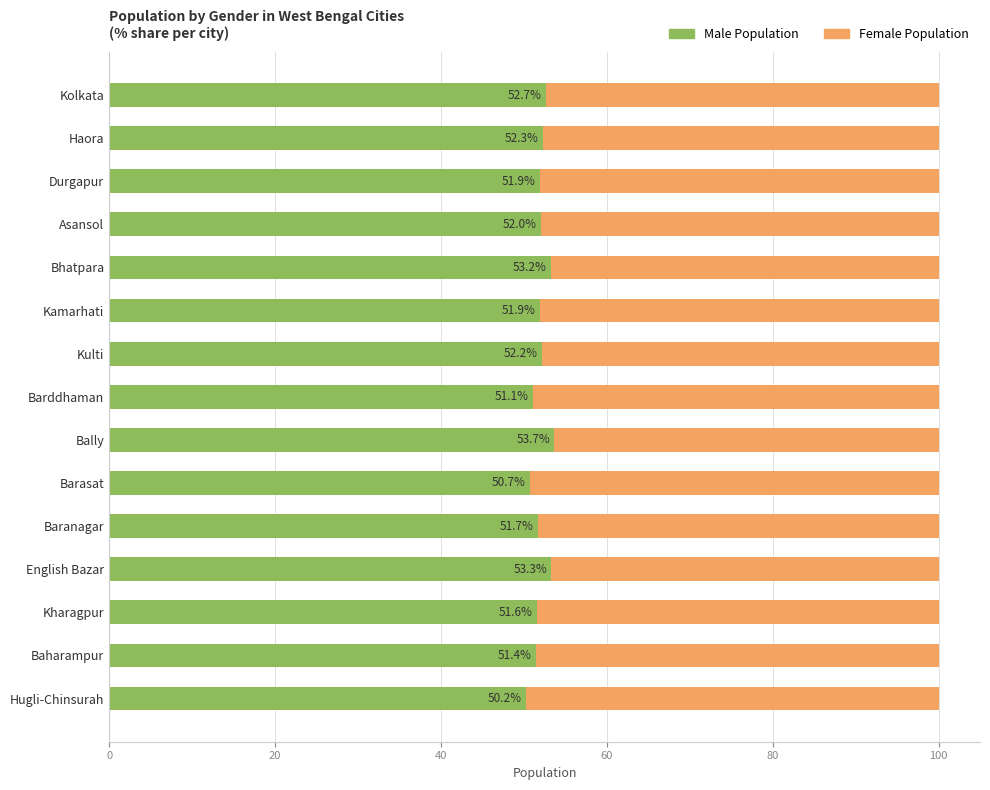

What is the total value across all series at Baharampur?

100.0